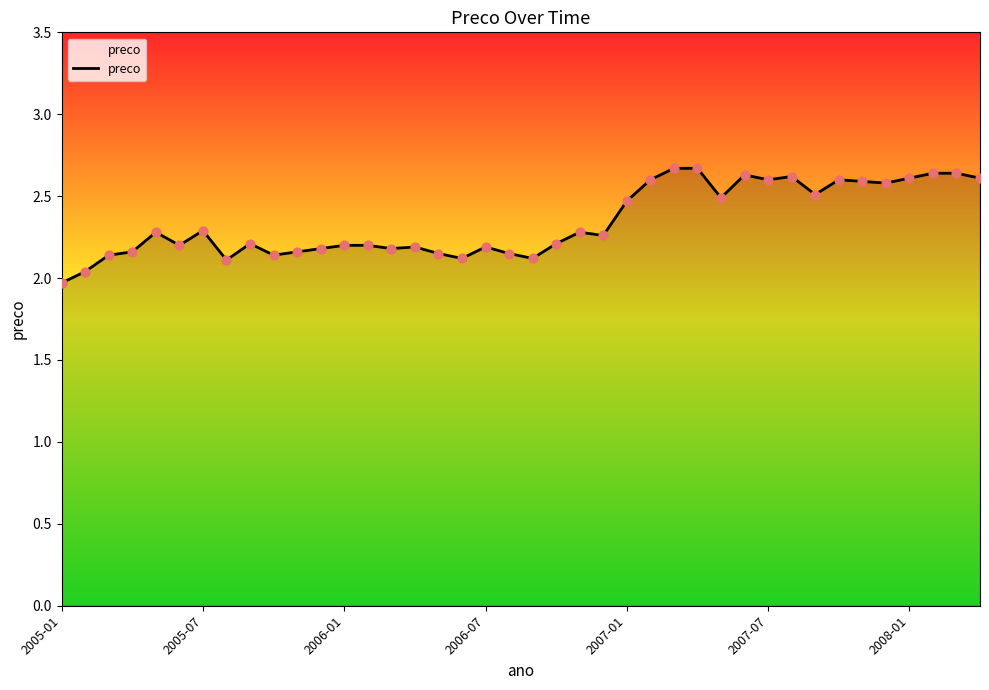

What is the greatest value displayed?

2.7